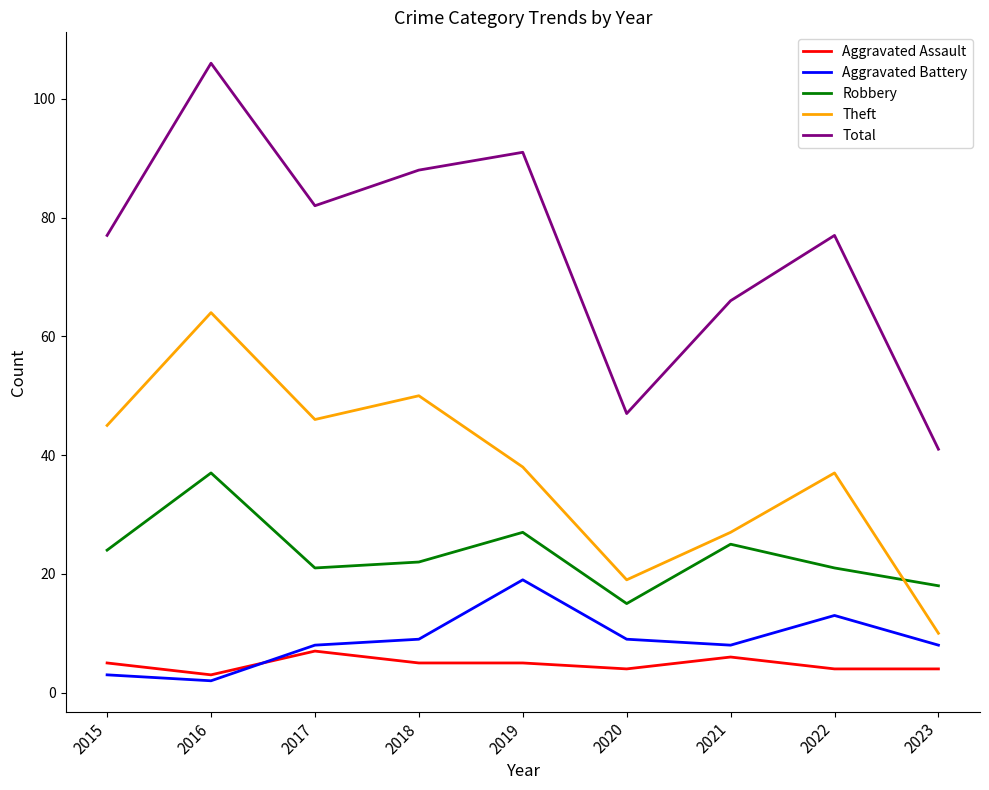

Reading right to left, extract all data points from this chart.

Aggravated Assault: 4	4	6	4	5	5	7	3	5
Aggravated Battery: 8	13	8	9	19	9	8	2	3
Robbery: 18	21	25	15	27	22	21	37	24
Theft: 10	37	27	19	38	50	46	64	45
Total: 41	77	66	47	91	88	82	106	77